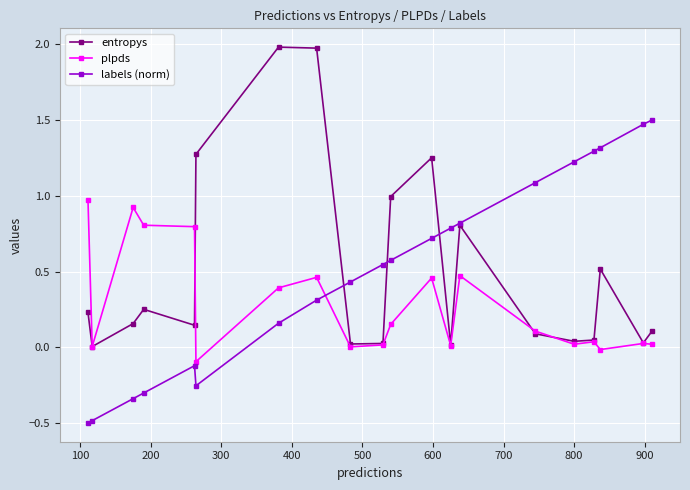

True or false: labels (norm) and plpds intersect in this chart.

True